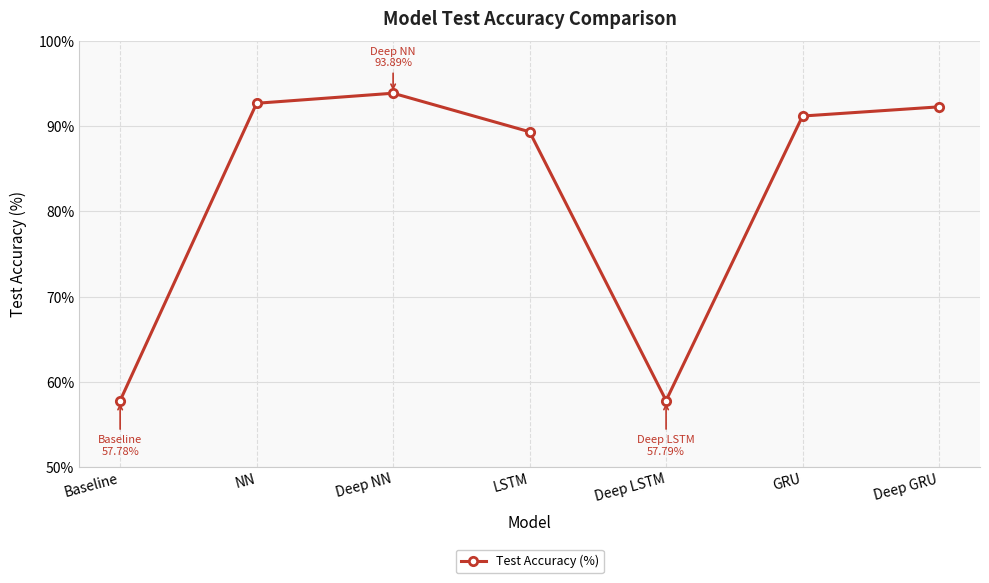

What is the change in value from Baseline to LSTM?

+31.6